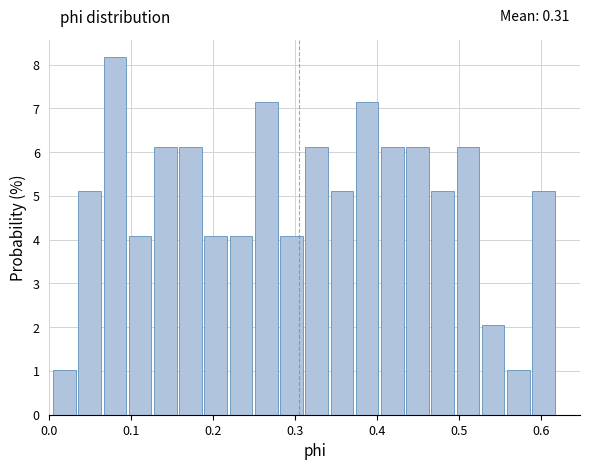

Read against the x-axis, roughly where is the centre of the tallest bar?

0.08